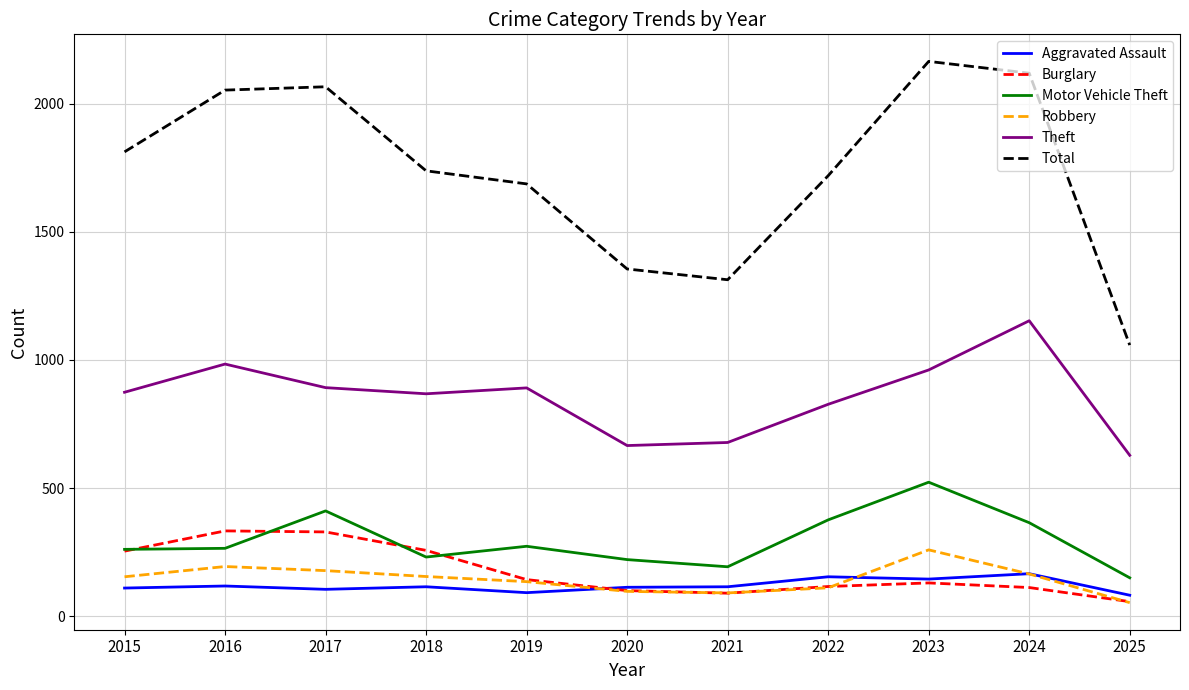

Which category has the highest value across all series?

2023